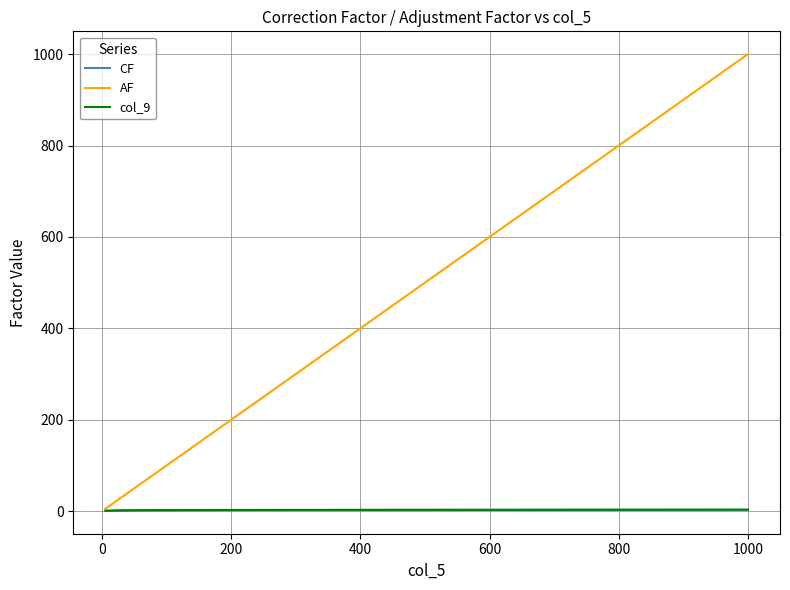

Which series has the widest spread of values?

AF